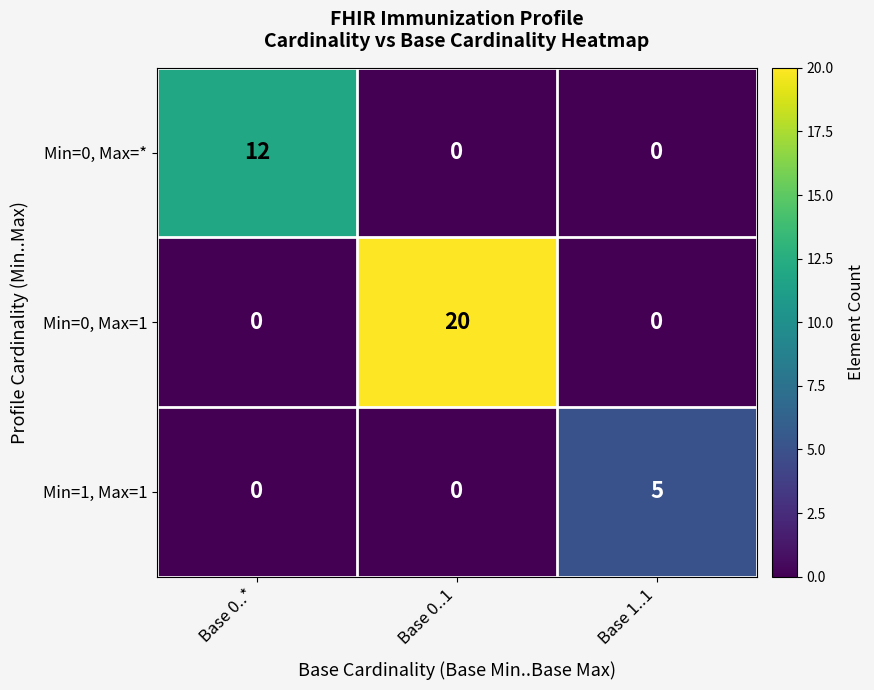

What is the difference between the Min=0, Max=* values at Base 0..1 and Base 0..*?

12